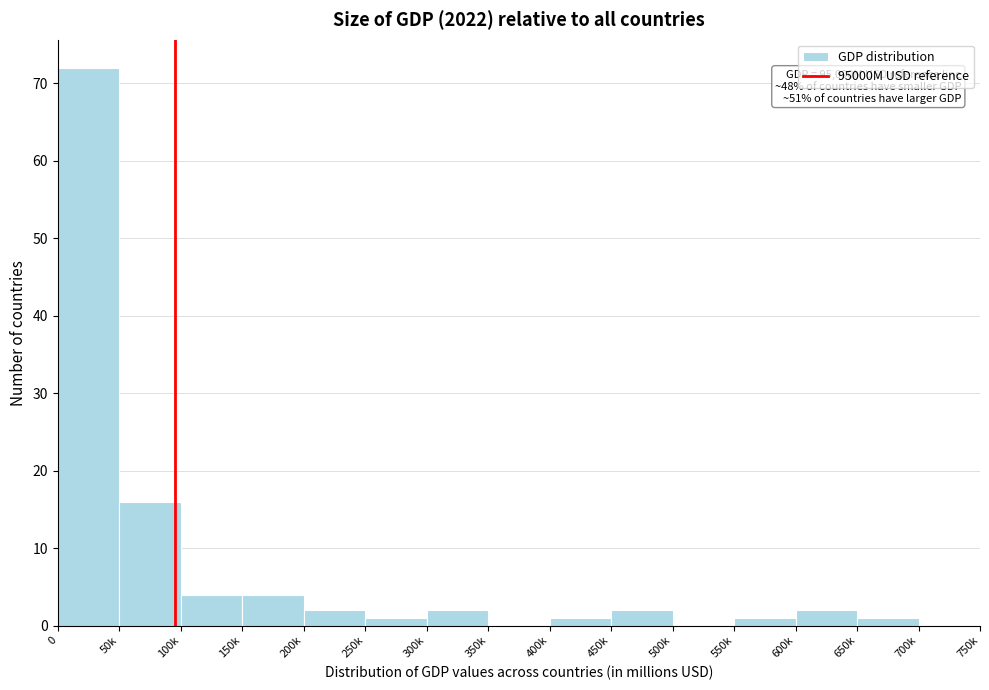

Reading right to left, list all the values displayed in this chart.

700k=0	650k=1	600k=2	550k=1	500k=0	450k=2	400k=1	350k=0	300k=2	250k=1	200k=2	150k=4	100k=4	50k=16	0=72